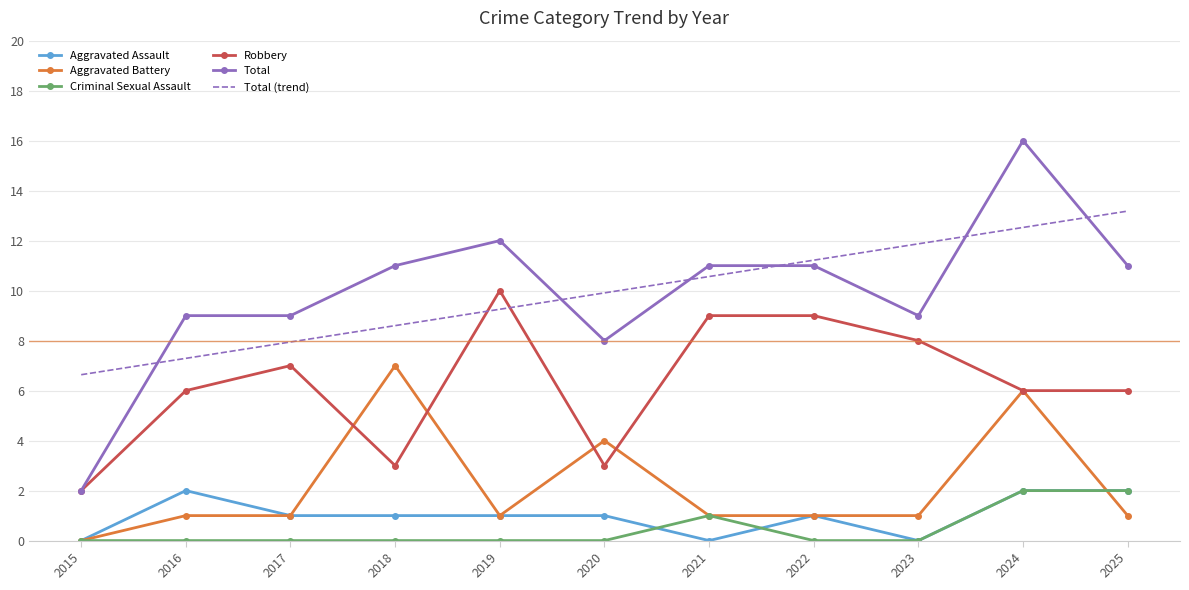

What are all the series names shown in the legend?

Aggravated Assault, Aggravated Battery, Criminal Sexual Assault, Robbery, Total, Total (trend)